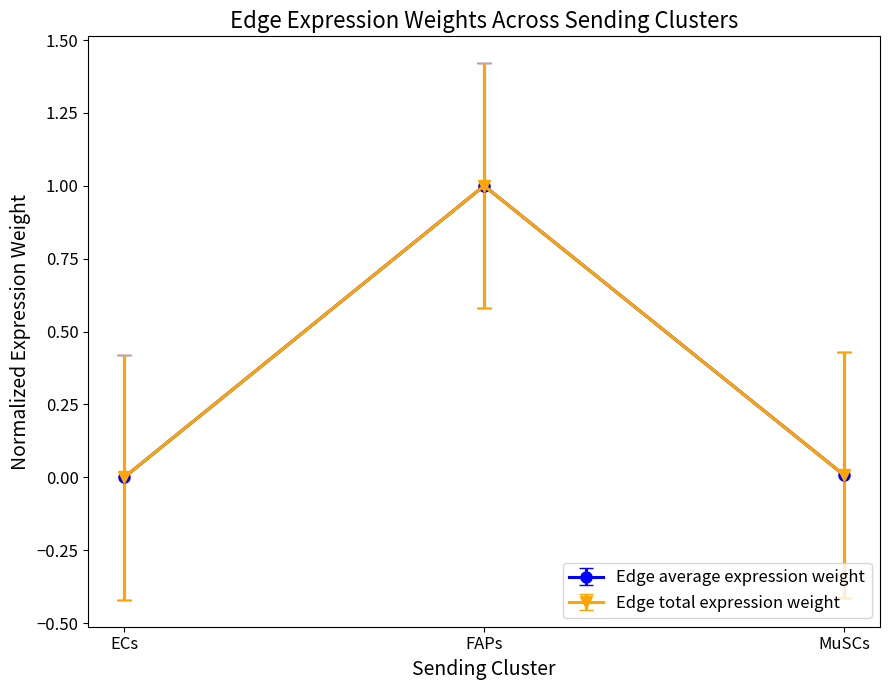

Where is Edge total expression weight nearest to the value 0?

MuSCs